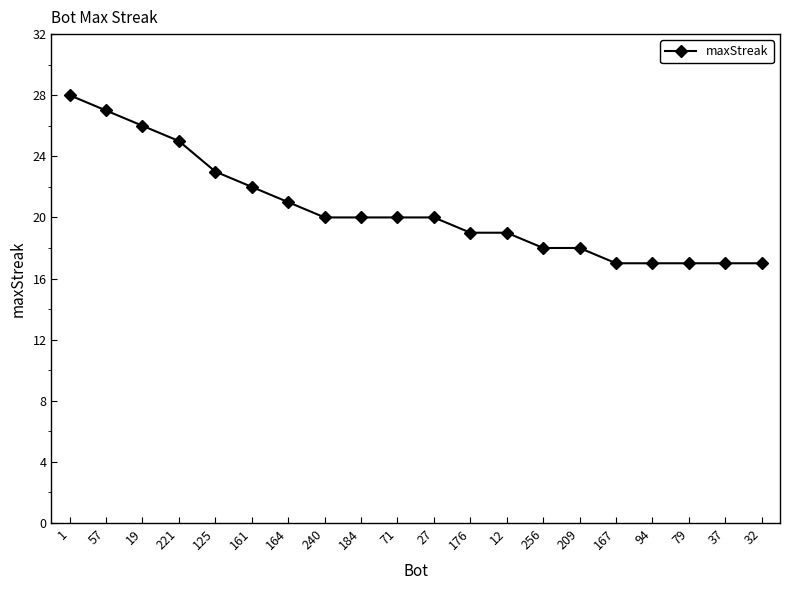

What is the value of the 12th point from the left?

19